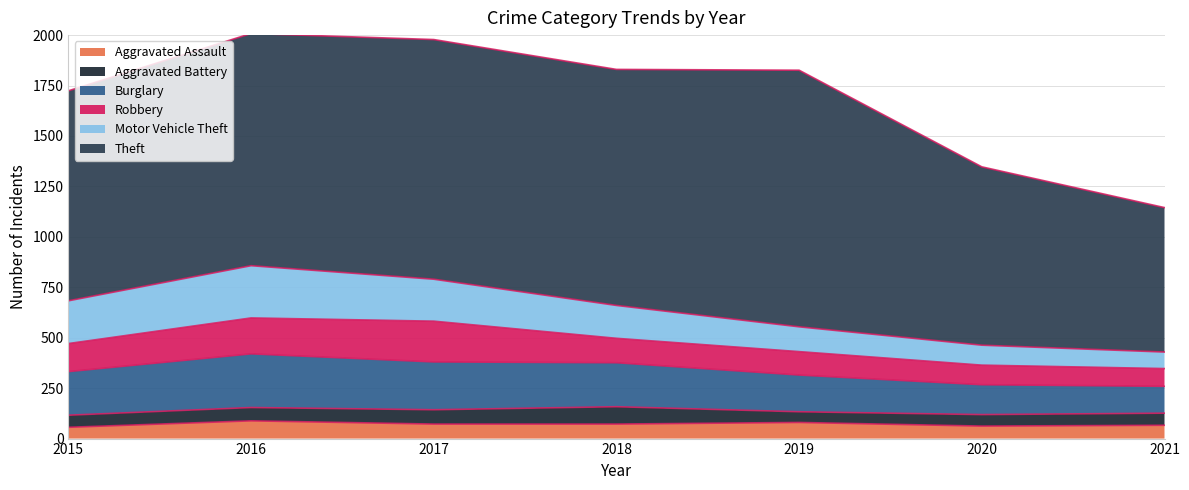

Which series changed the most between 2018 and 2021?

Theft